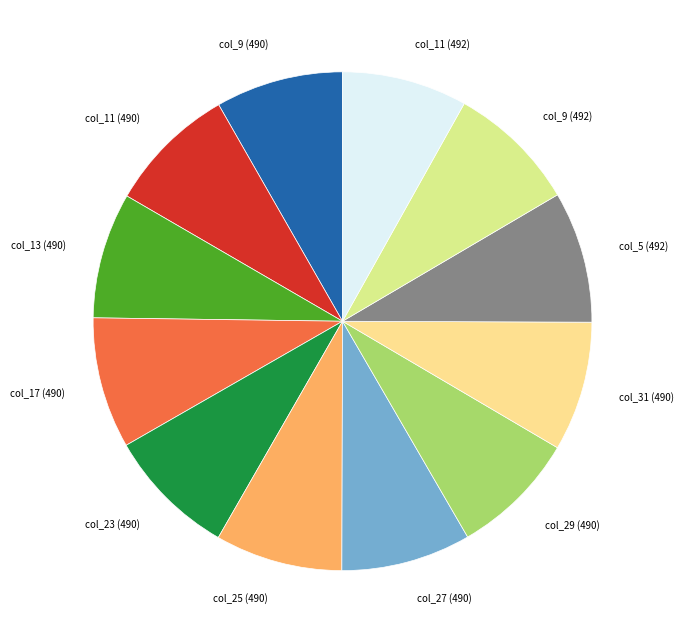

The col_17 (490) slice represents 9% of the pie. True or false?

True